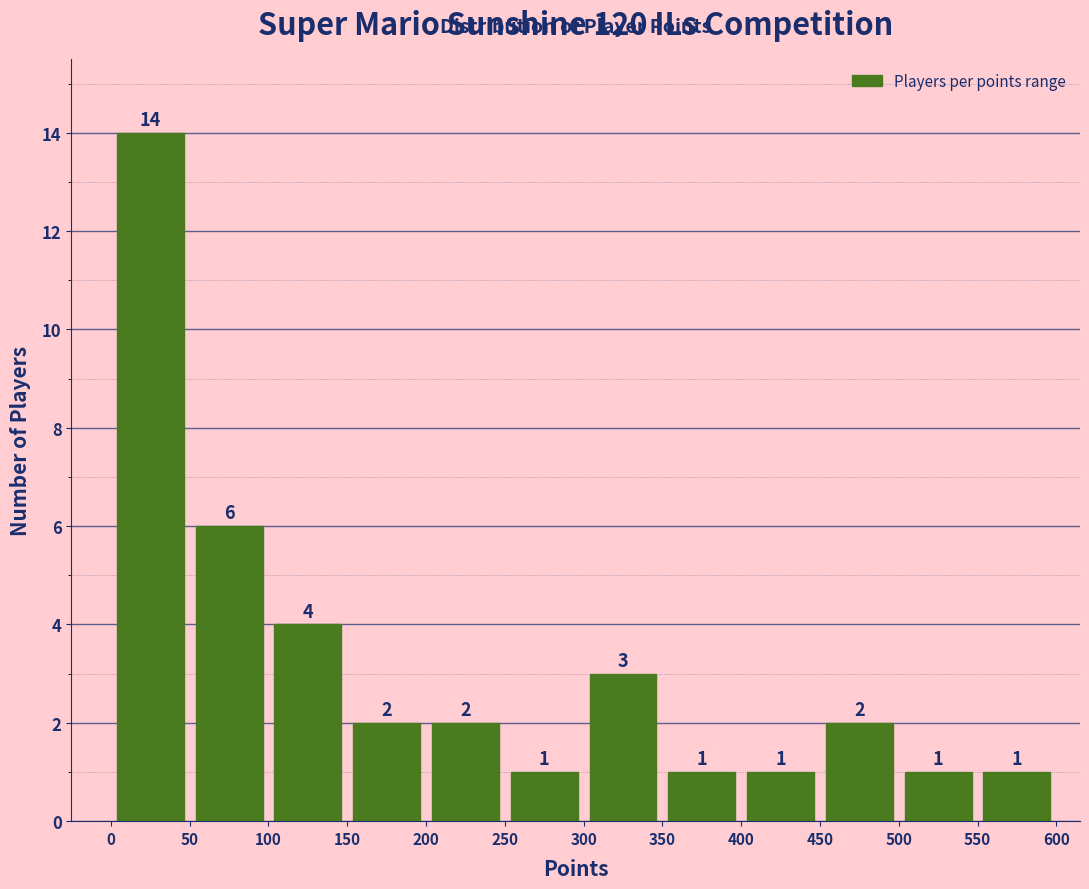

Reading left to right, transcribe this chart: for each bar, give the range it covers on the x-axis and its height.

0 to 50: 14
50 to 100: 6
100 to 150: 4
150 to 200: 2
200 to 250: 2
250 to 300: 1
300 to 350: 3
350 to 400: 1
400 to 450: 1
450 to 500: 2
500 to 550: 1
550 to 600: 1